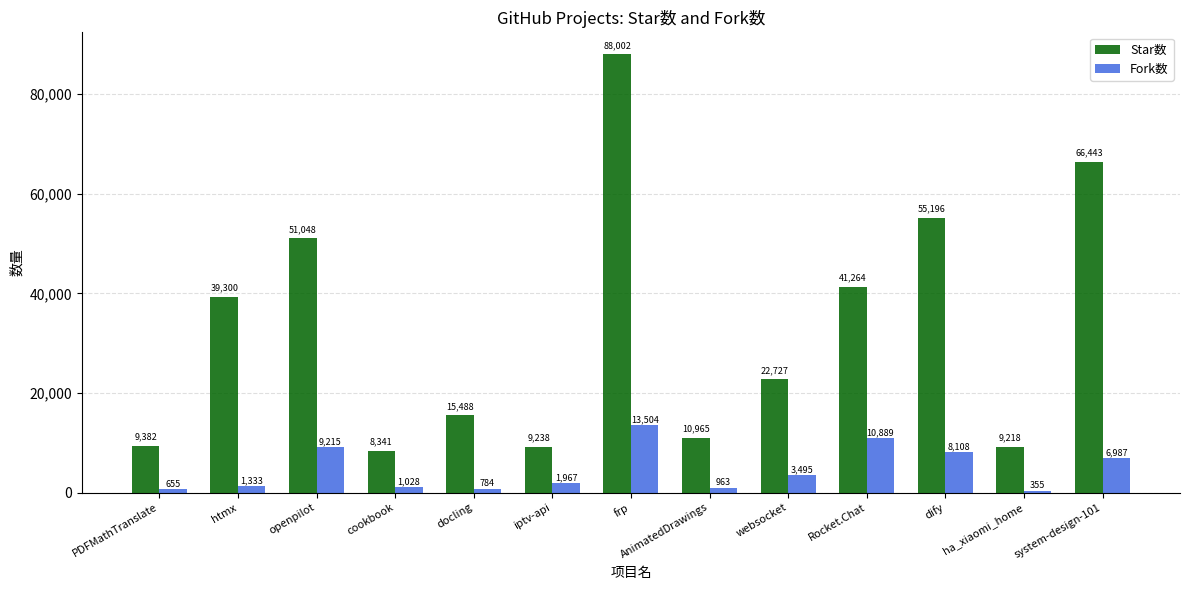

How many series are shown in this chart?

2